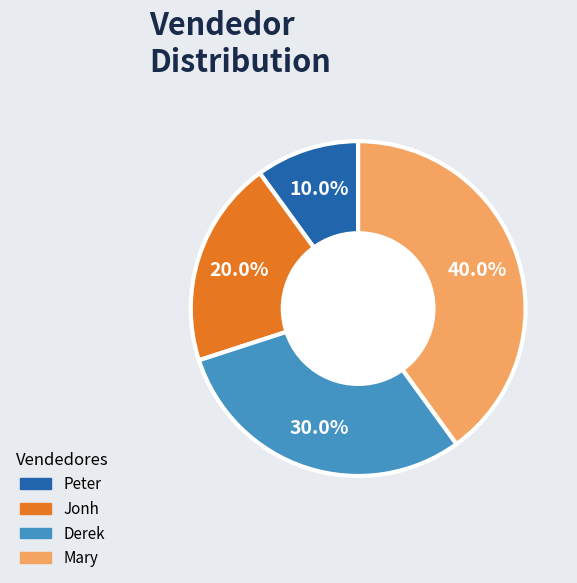

To the nearest percent, what percentage of the pie is Mary?

40%